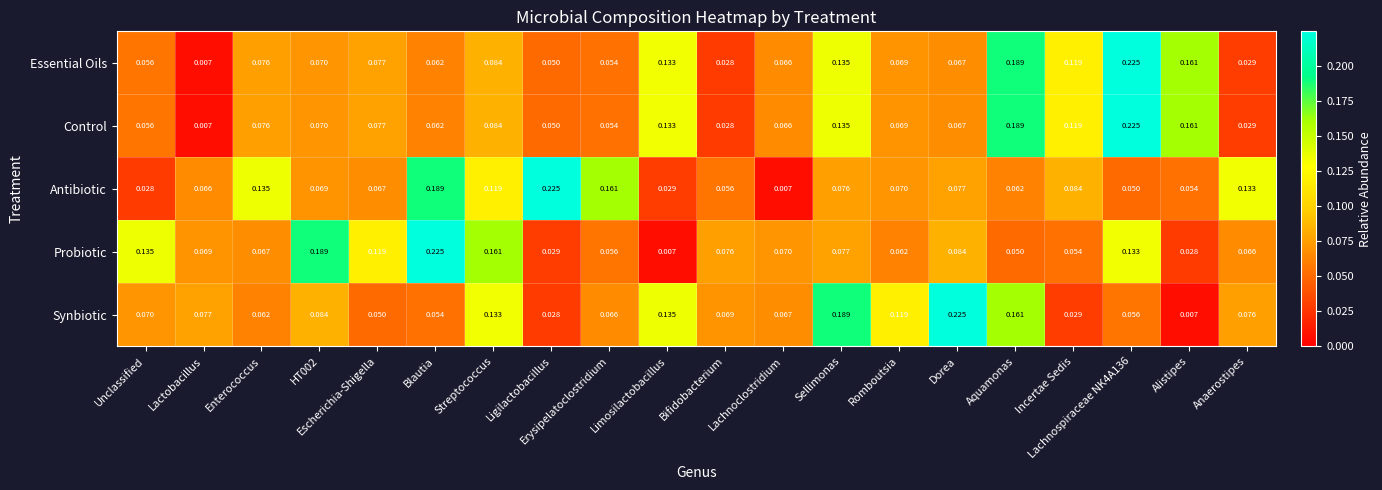

Is the value of Essential Oils at Limosilactobacillus greater than the value of Control at Sellimonas?

No